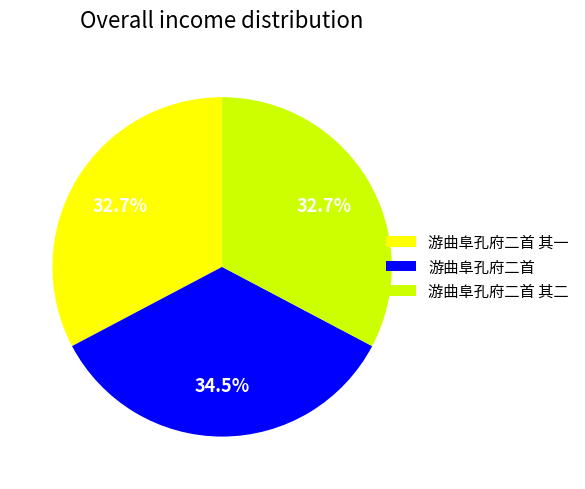

Which category has the biggest portion of the pie?

游曲阜孔府二首